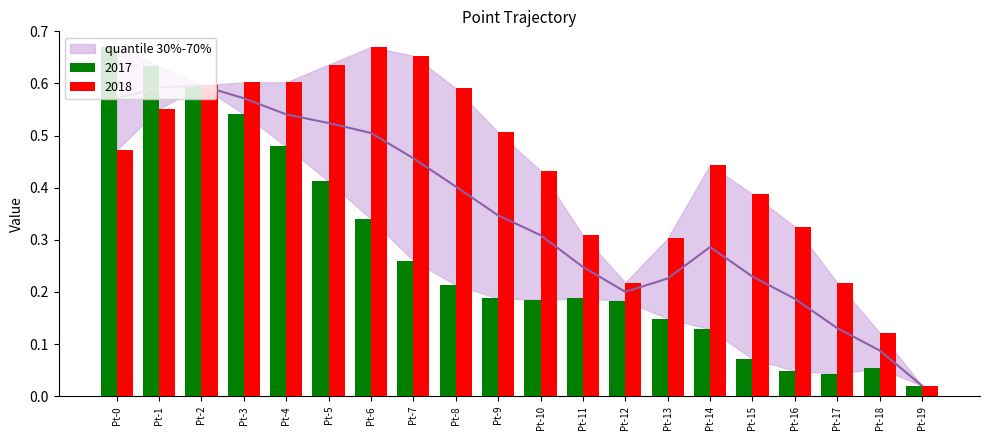

How many bars are there in each group?

2